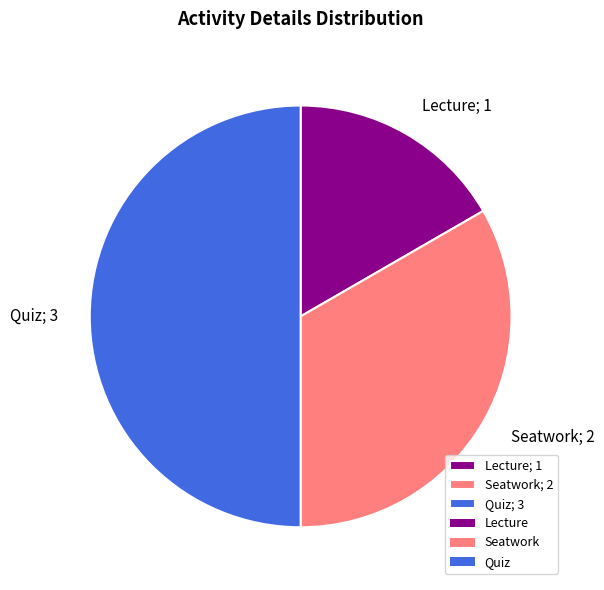

Between Seatwork; 2 and Quiz; 3, which is larger?

Quiz; 3